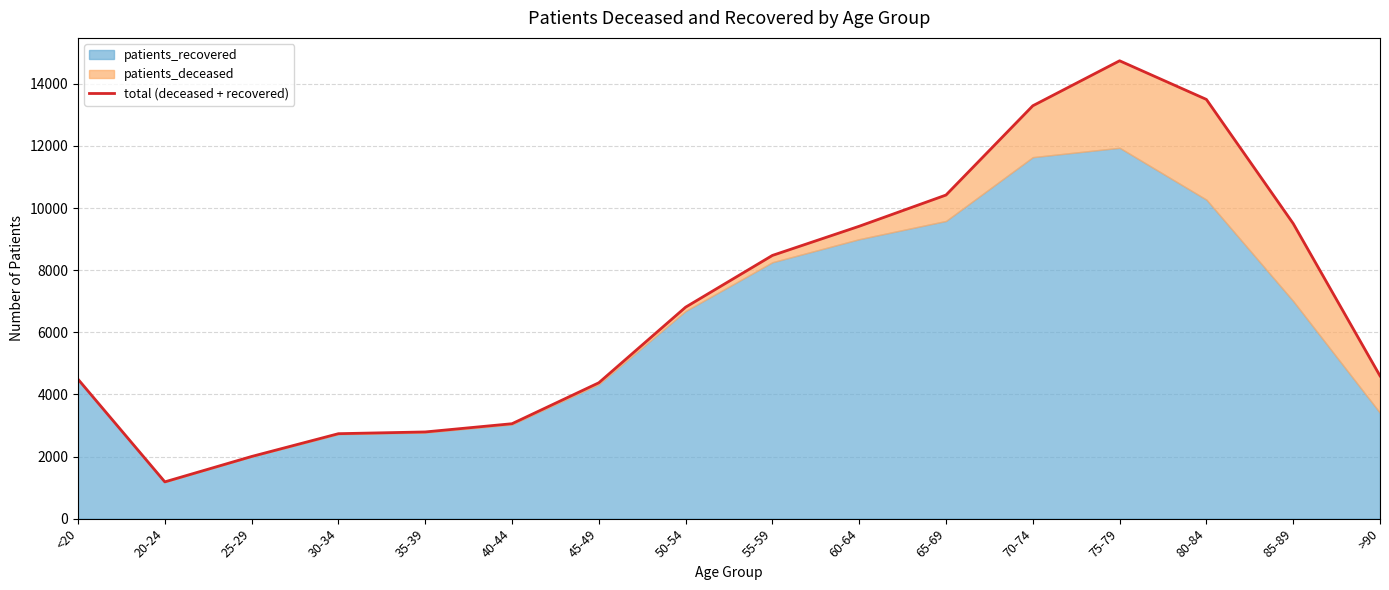

The value at >90 is 4597. True or false?

True